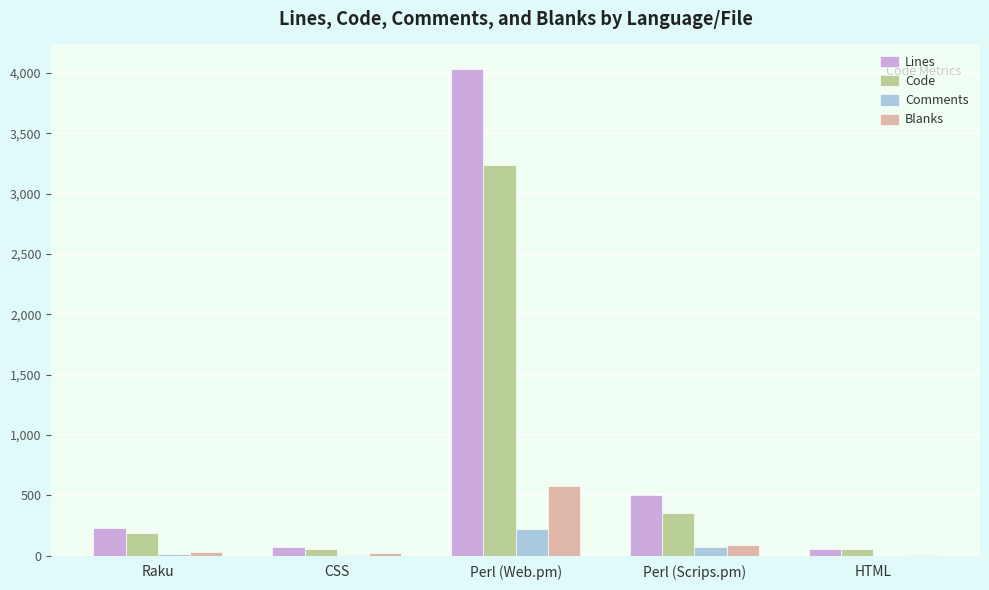

Where is Lines nearest to the value 2045?

Perl (Scrips.pm)